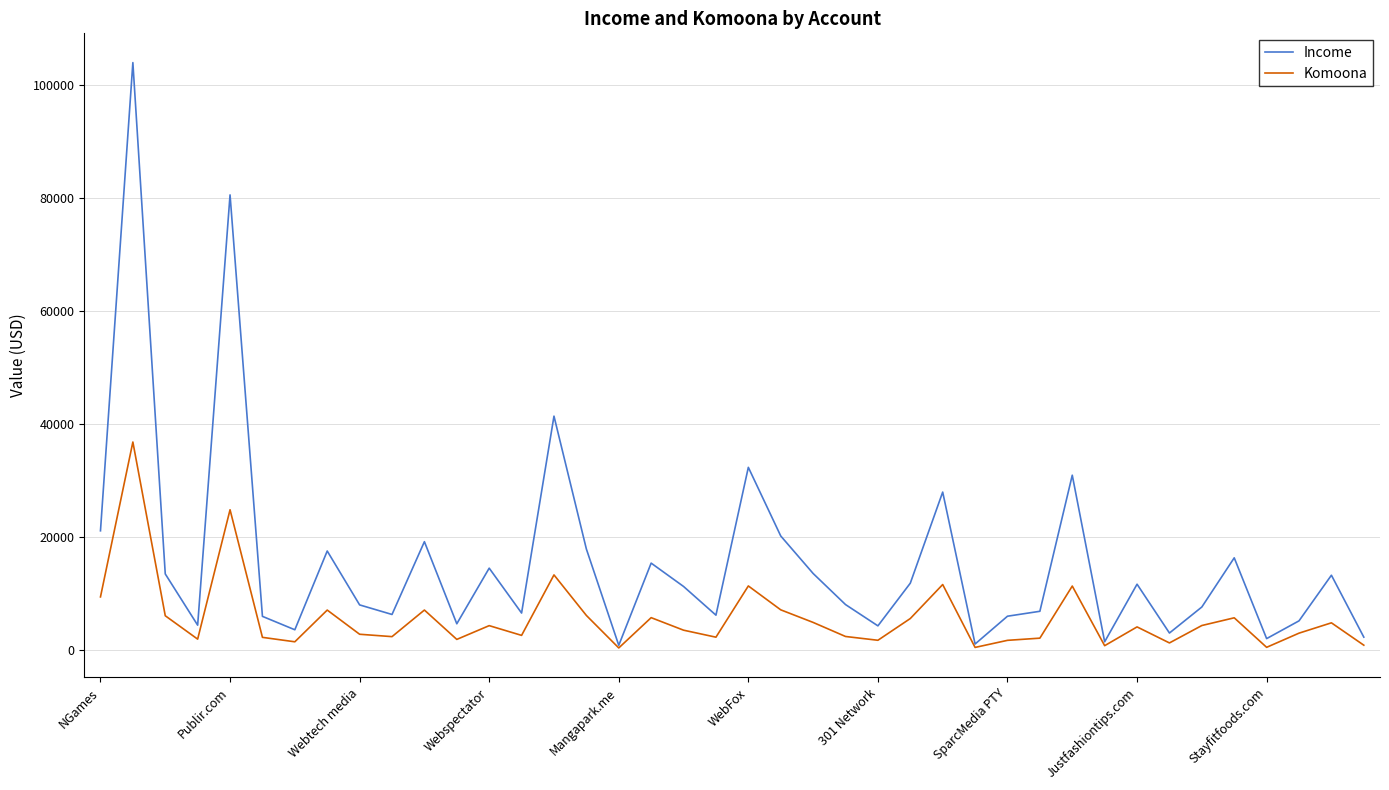

List the series in order of their overall mean, highest first.

Income, Komoona